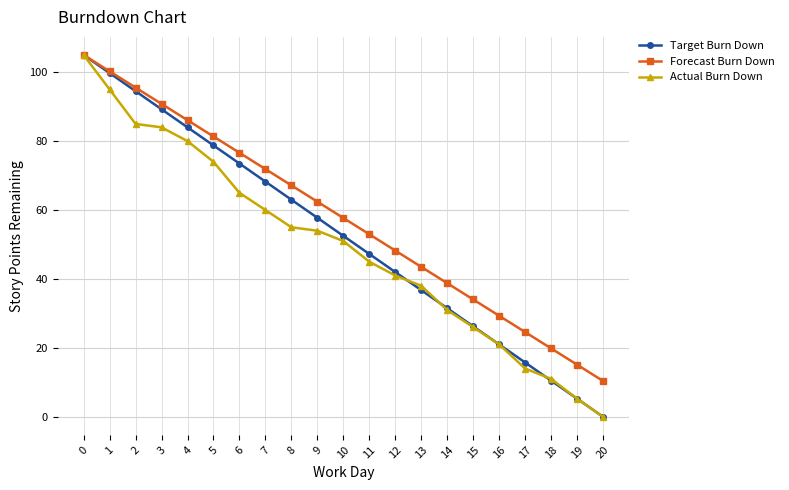

The Target Burn Down series shows 52.5 at 10. True or false?

True